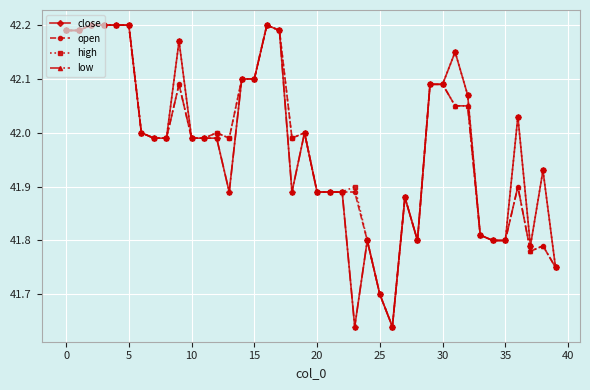

True or false: close has more than 0 points higher than both neighbors.

True